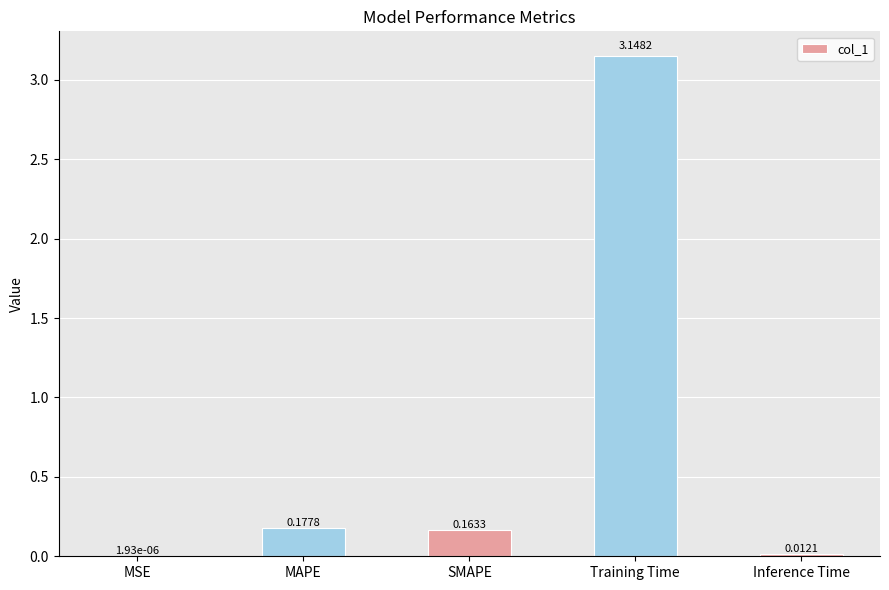

Between SMAPE and MAPE, which is larger?

MAPE